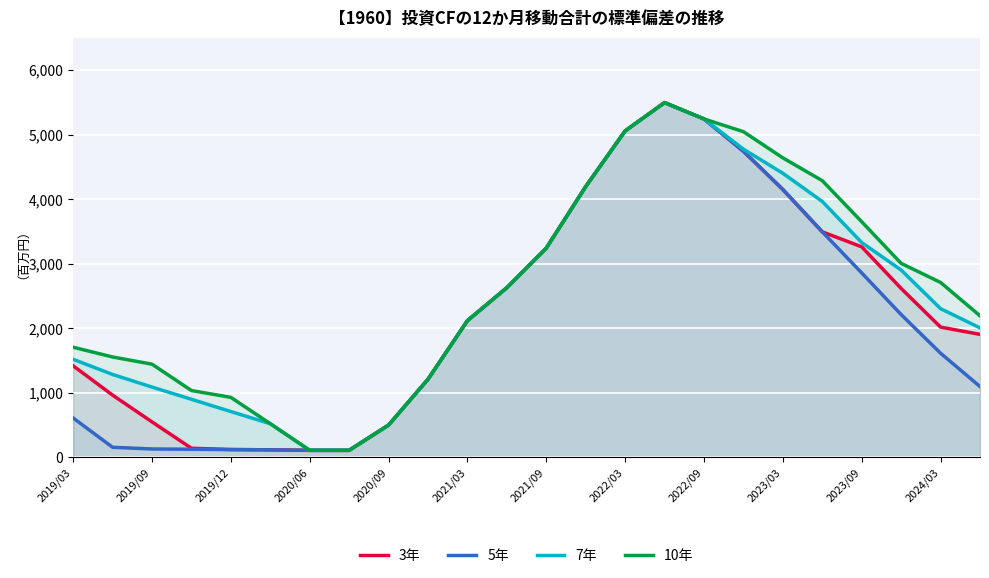

What is the highest value of the 10年 series?

5495.3